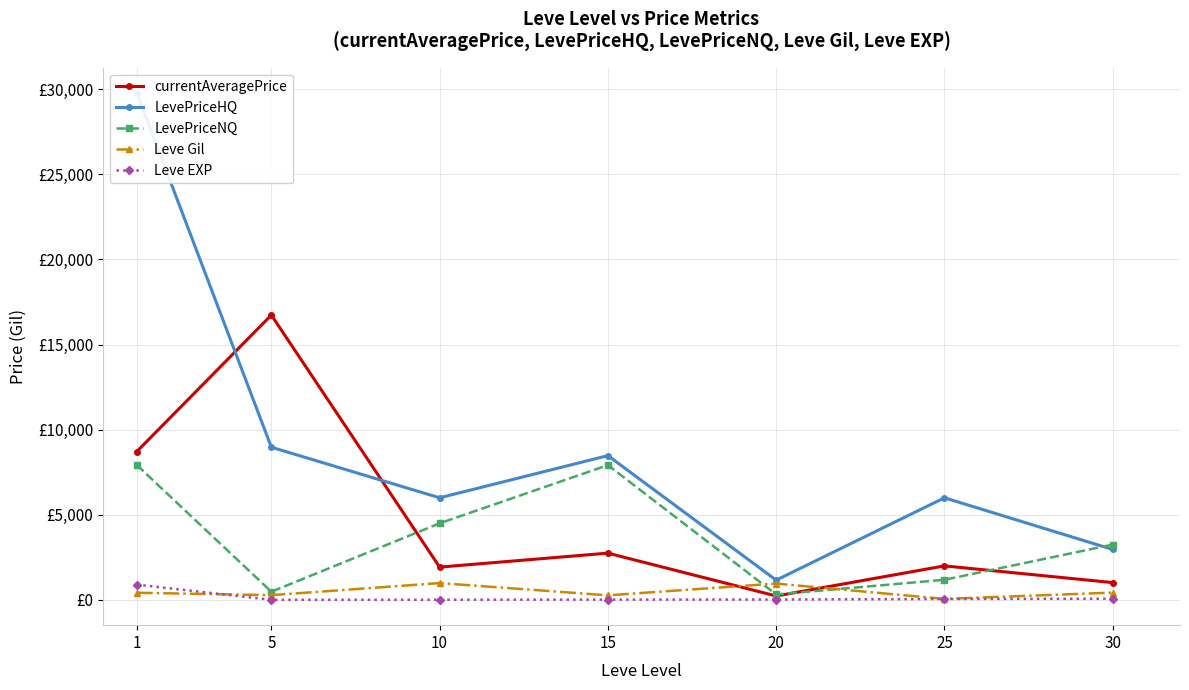

At which category does the chart reach its minimum across all series?

5